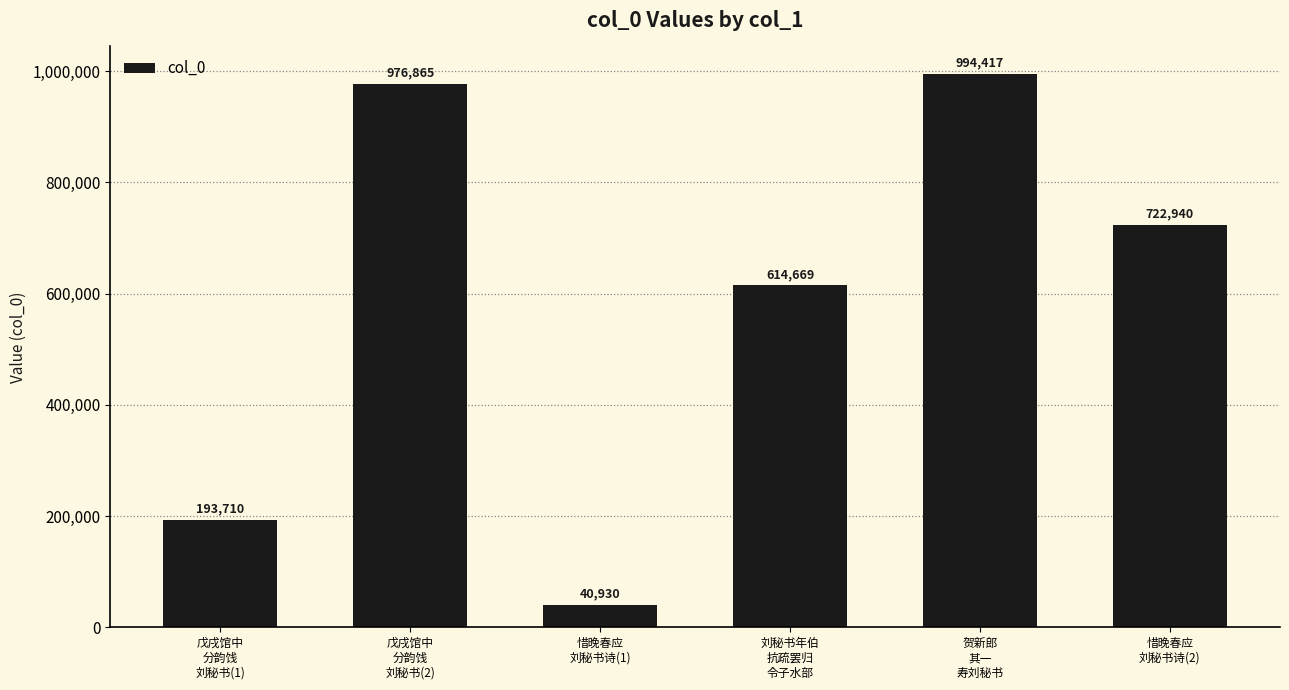

Are the bars horizontal?

No